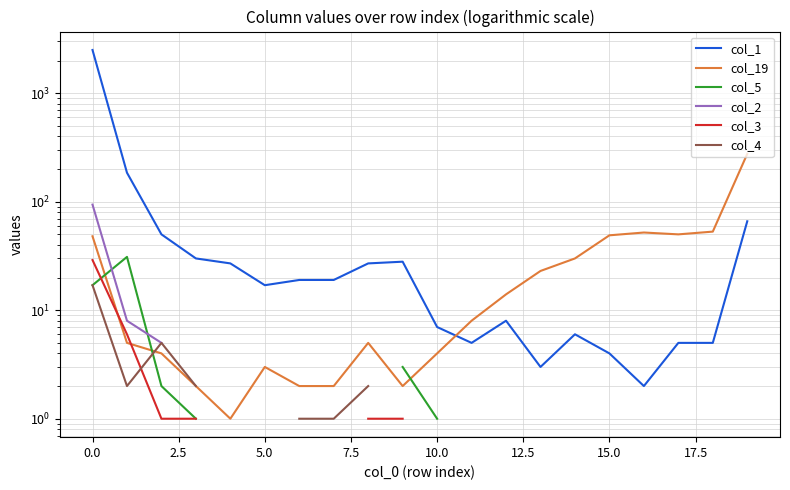

At how many categories does at least one series exceed 314?

1